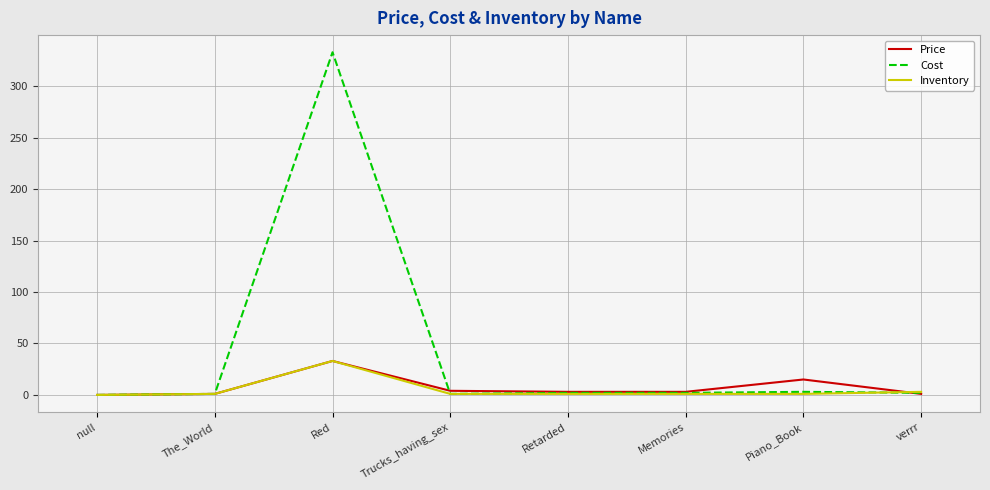

What is the average value of the Inventory series?

5